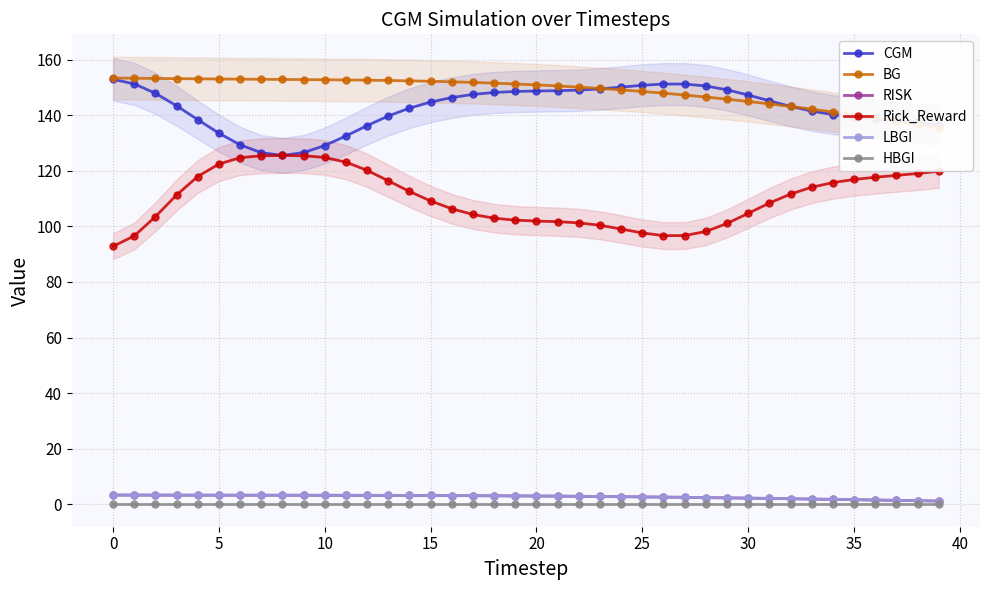

What is the total value across all series at 21?

406.9